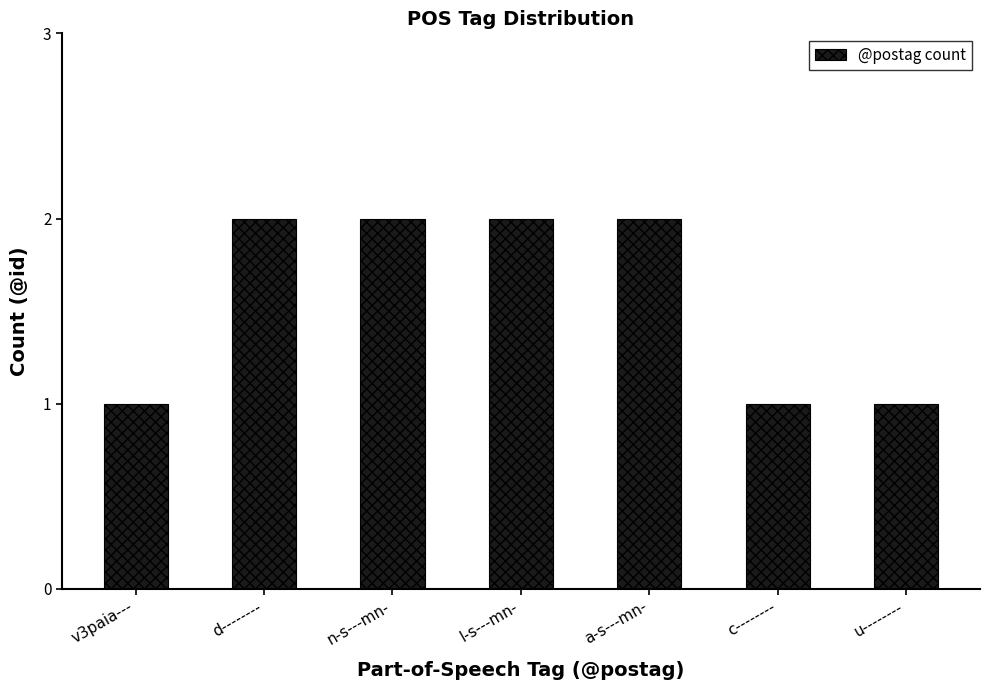

What is the approximate value at v3paia---?

1